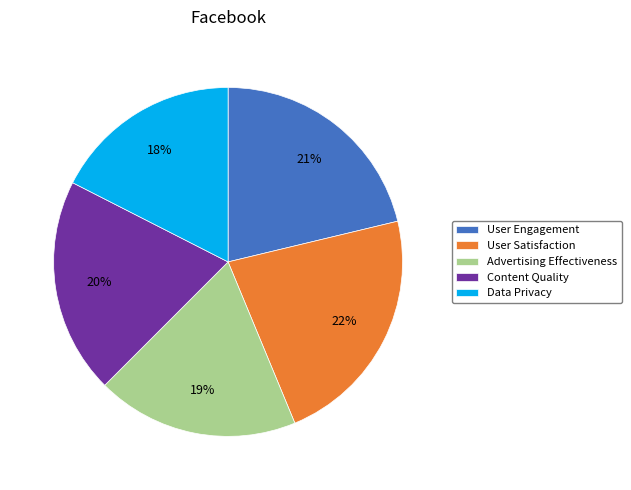

What percentage is the Content Quality slice, to the nearest percent?

20%